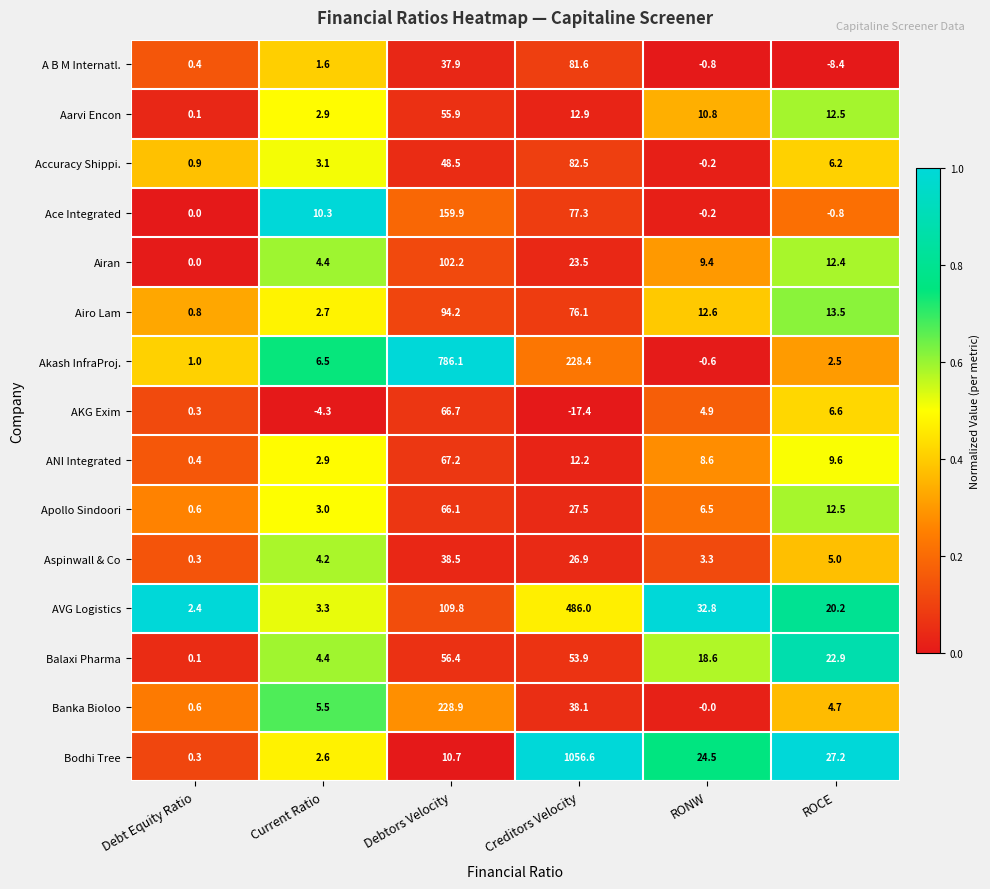

Which series has the largest range (max minus min)?

Bodhi Tree